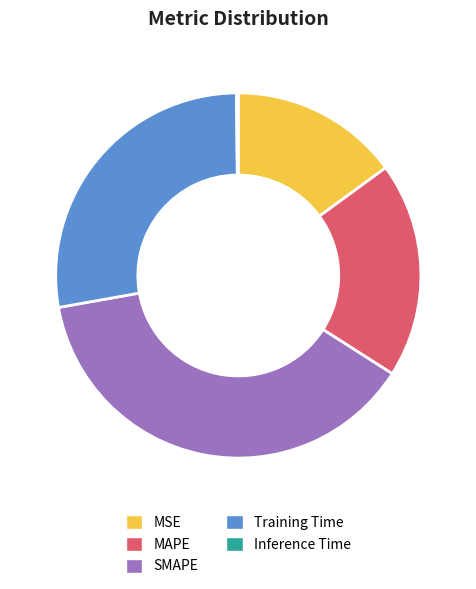

Does any single category account for the majority?

No